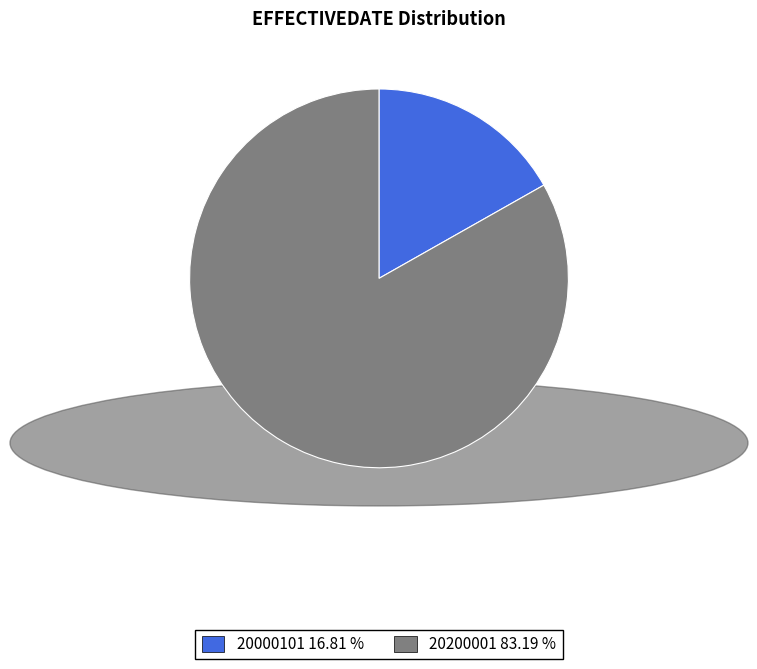

Is there a majority slice in this chart?

Yes